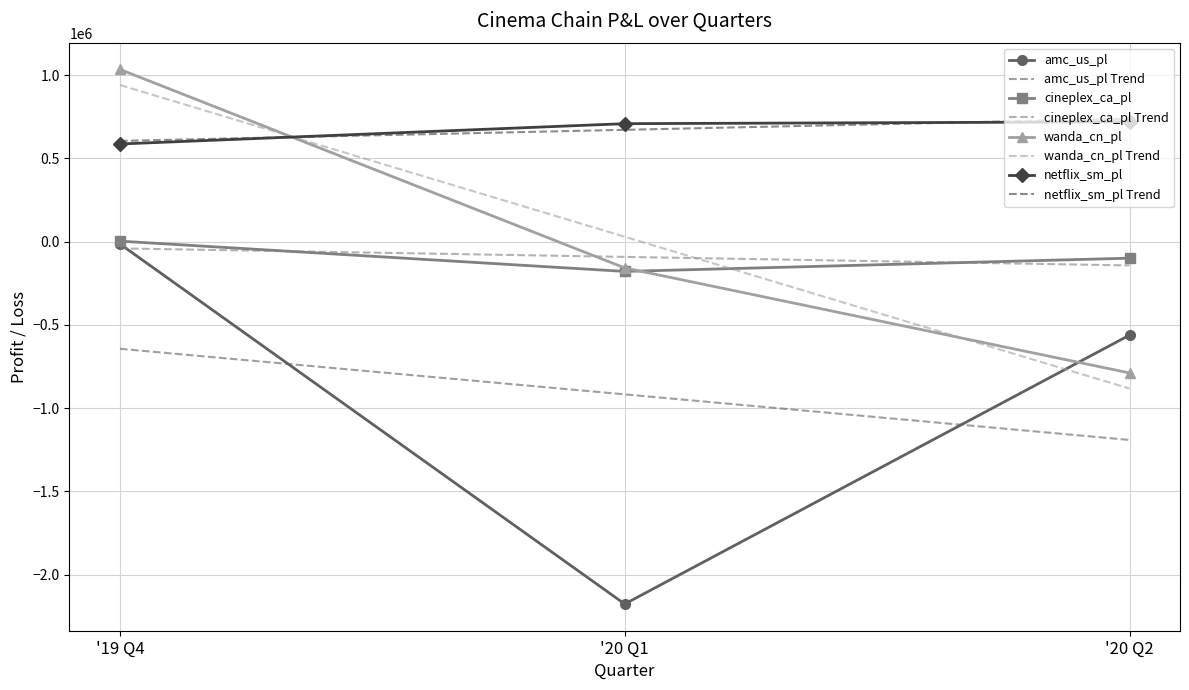

Which series has the largest range (max minus min)?

amc_us_pl